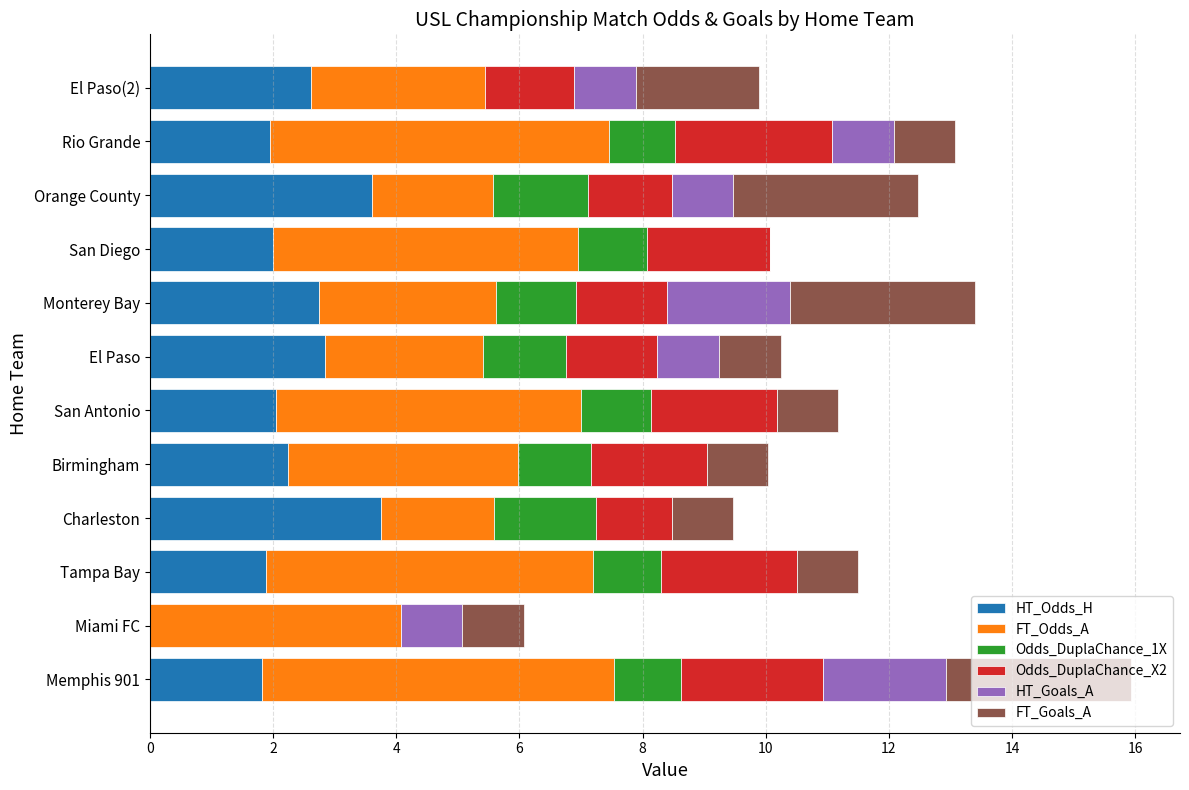

Count the number of data series in this chart.

6